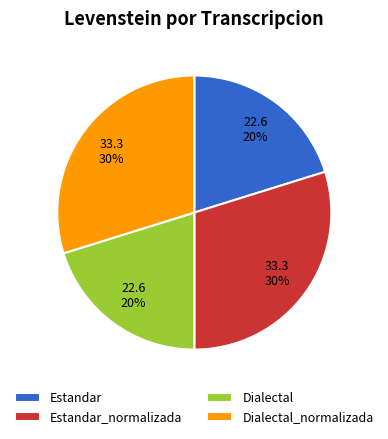

The Dialectal_normalizada slice represents 37% of the pie. True or false?

False